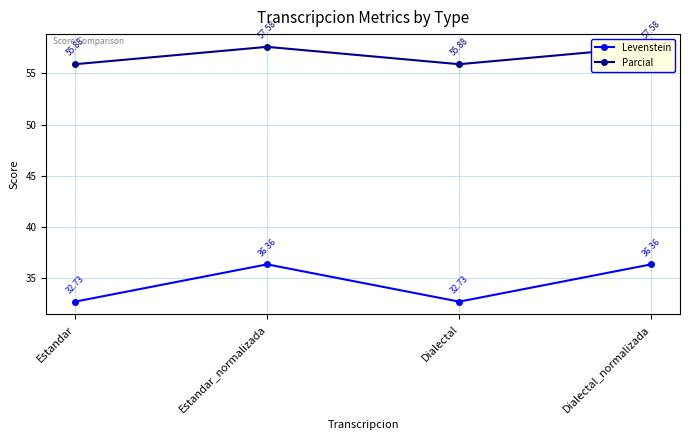

Is it true that Parcial equals 55.9 at Estandar?

True